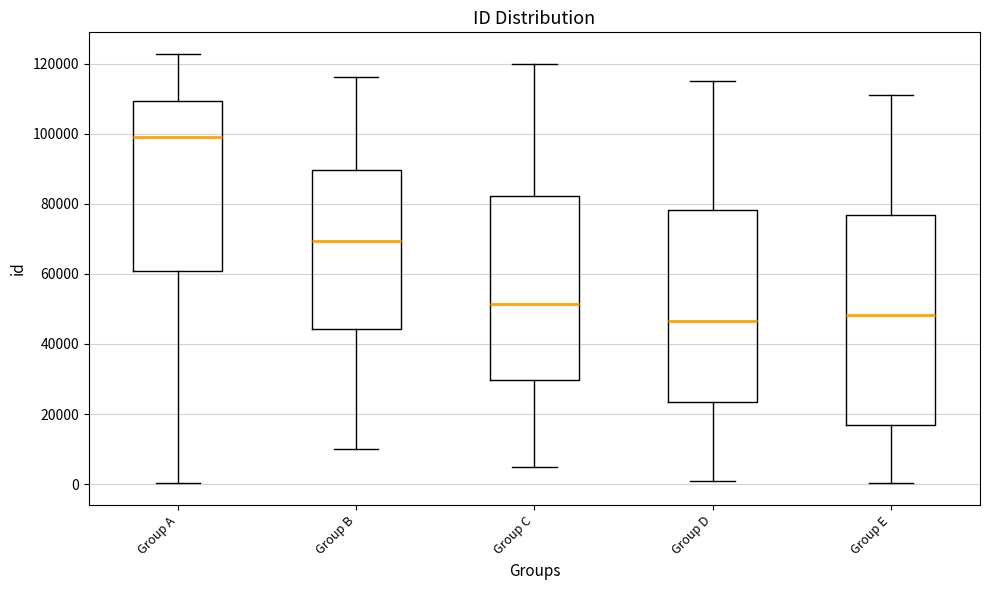

Reading left to right, read every box against the y-axis: the position of its median line, the range the box covers, and the ends of its whiskers. The values are not printed on the chart, so give them approximately, as read against the axis.

Group A: median 100000, box 60000 to 110000, whiskers 0 to 122000
Group B: median 70000, box 44000 to 90000, whiskers 10000 to 116000
Group C: median 52000, box 30000 to 82000, whiskers 6000 to 120000
Group D: median 46000, box 24000 to 78000, whiskers 2000 to 116000
Group E: median 48000, box 16000 to 76000, whiskers 0 to 112000